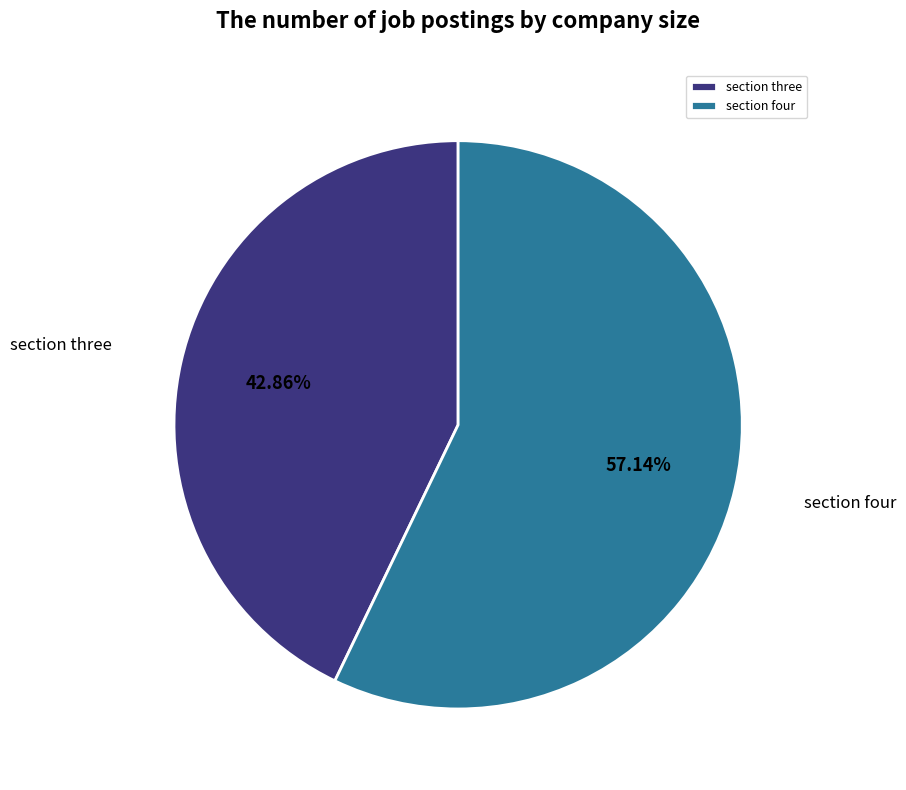

To the nearest percent, what is the difference between the section three and section four slice percentages?

14%